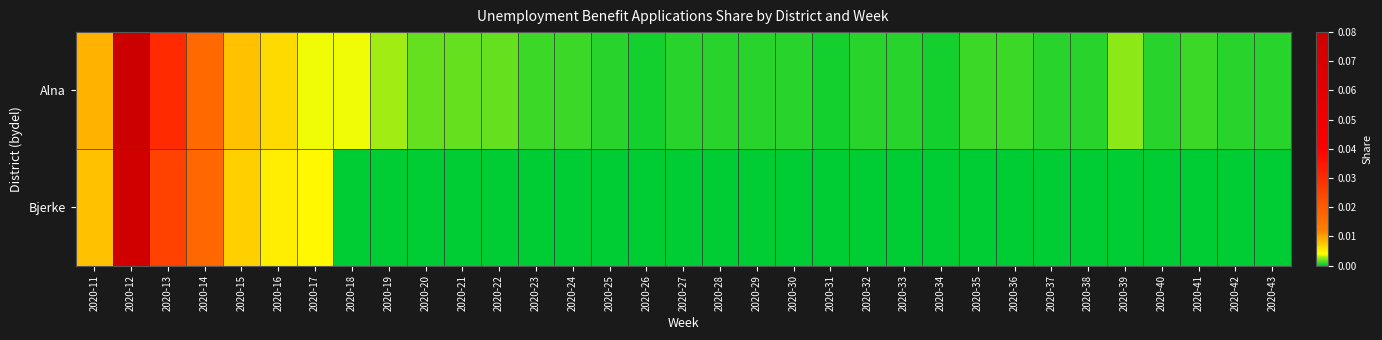

List the series in order of their peak value, lowest first.

Bjerke, Alna